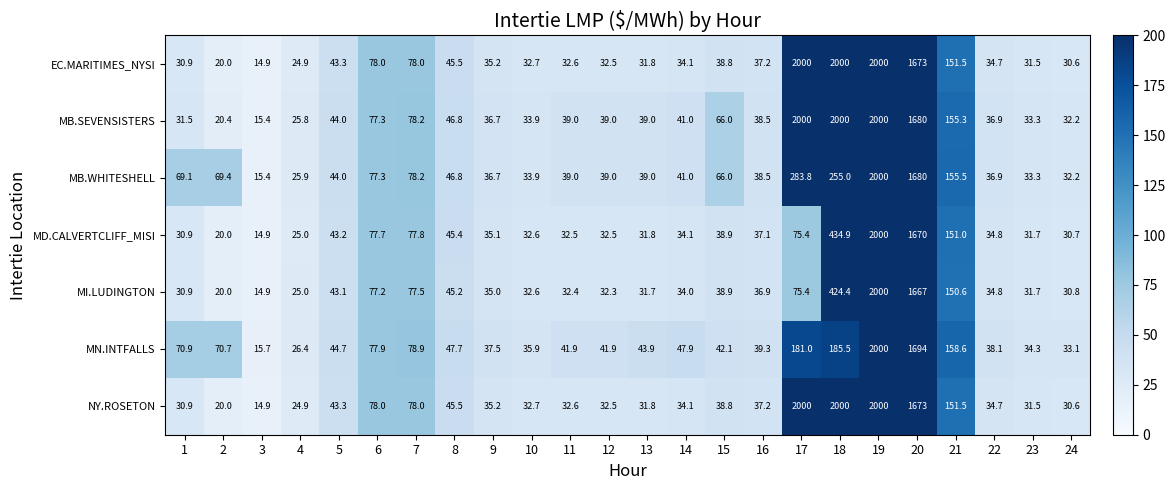

How many distinct data groups are displayed?

7